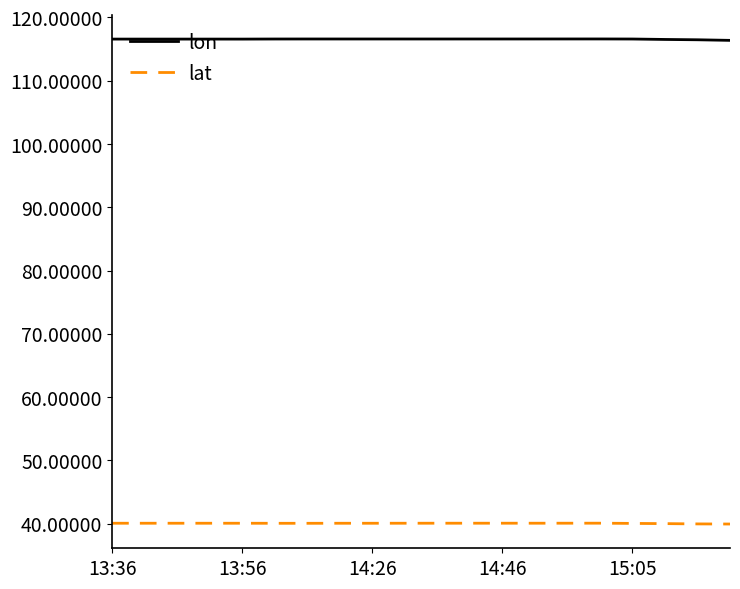

List the series in order of their peak value, lowest first.

lat, lon